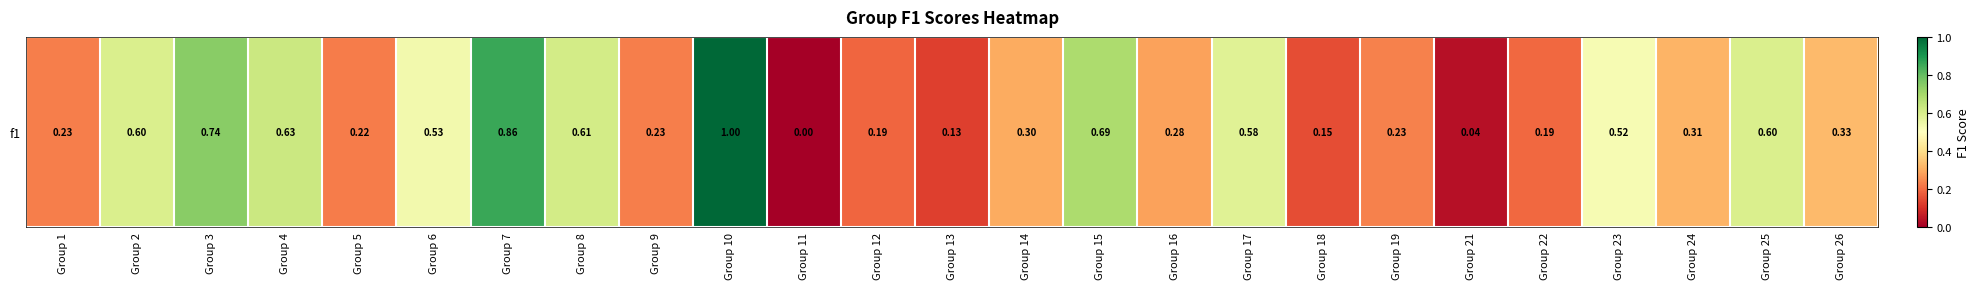

Where is the data nearest to the value 0?

Group 11